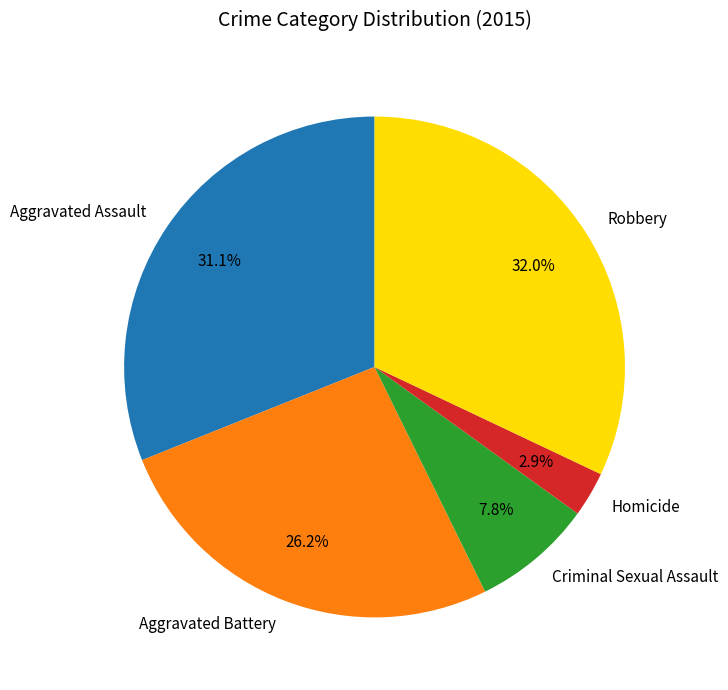

Between Aggravated Assault and Homicide, which is larger?

Aggravated Assault